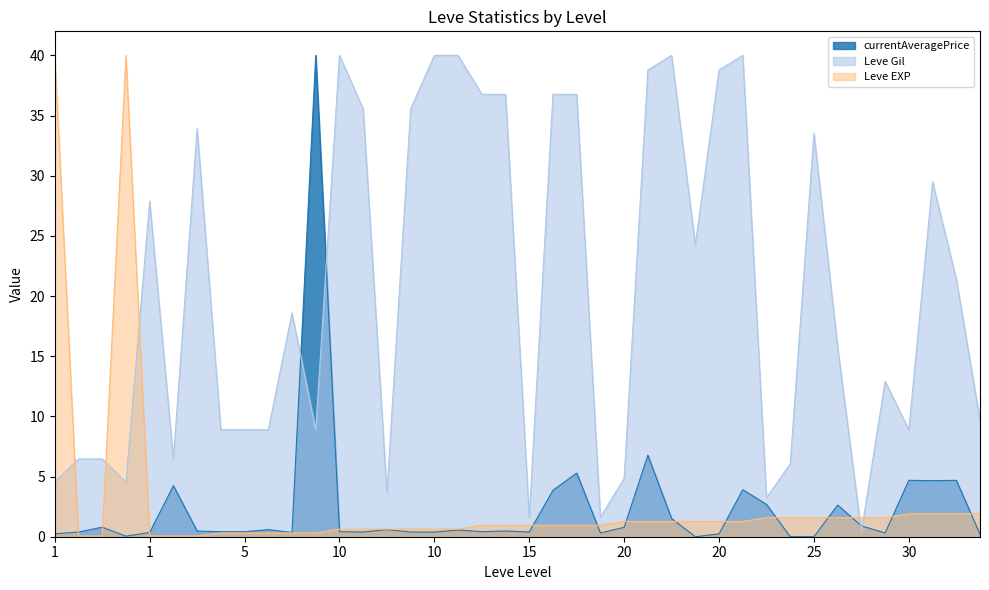

What is the sum of all currentAveragePrice values?

95.7